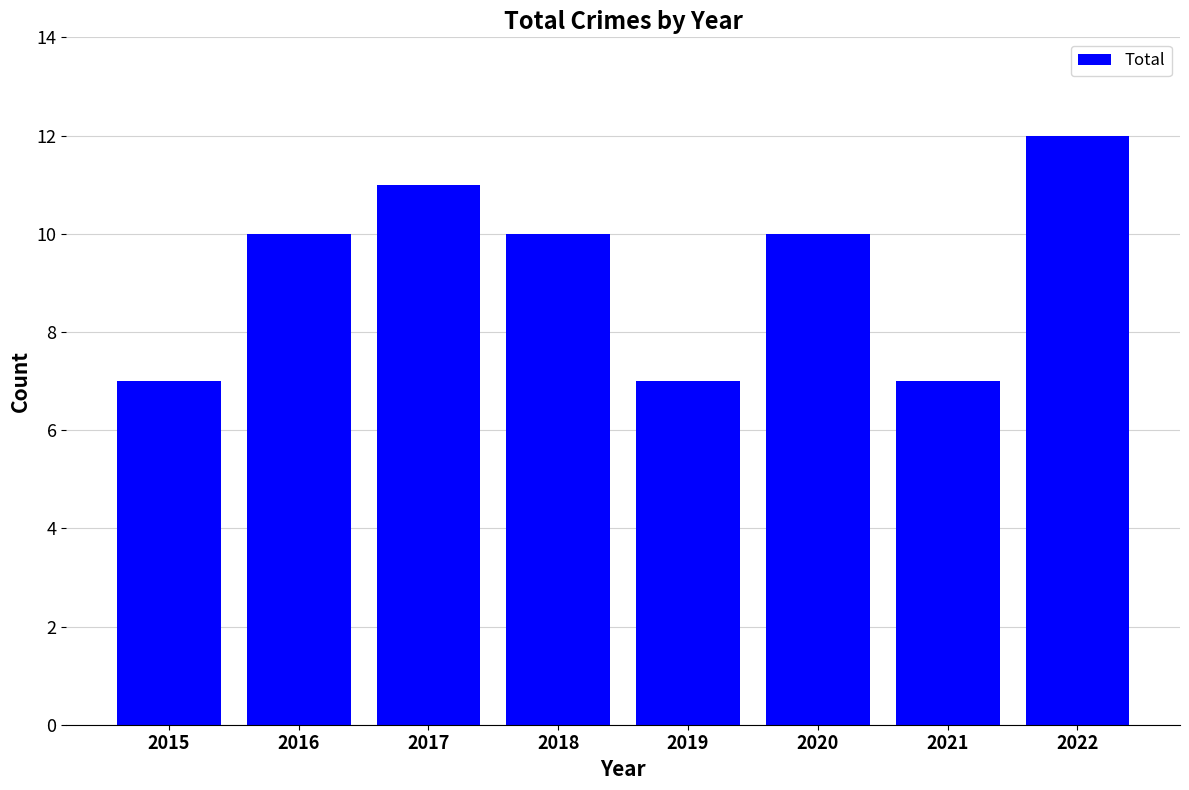

What is the difference between the maximum and minimum values?

5